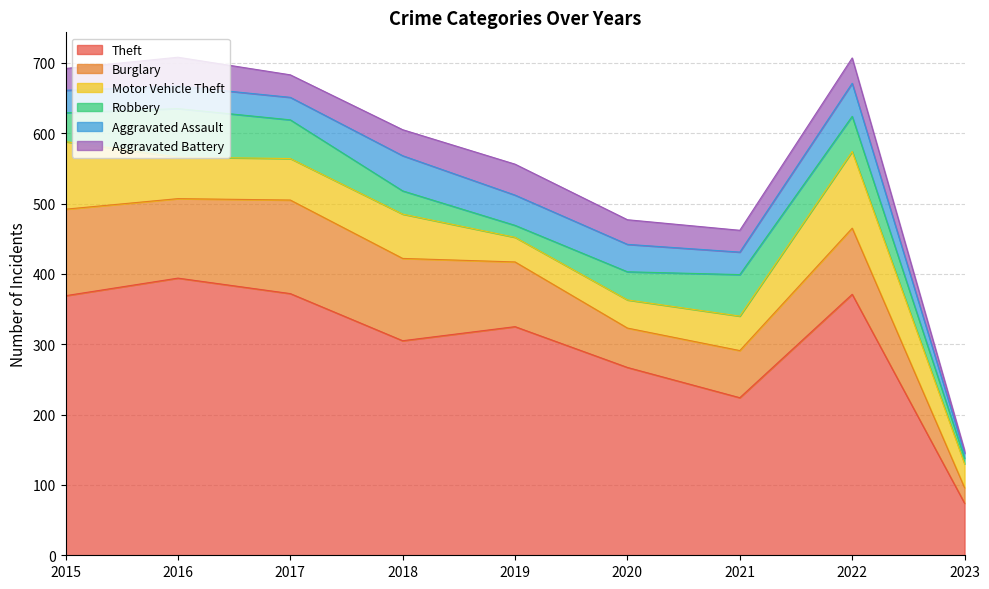

Rank the series at 2022 from lowest to highest value.

Aggravated Battery, Aggravated Assault, Robbery, Burglary, Motor Vehicle Theft, Theft